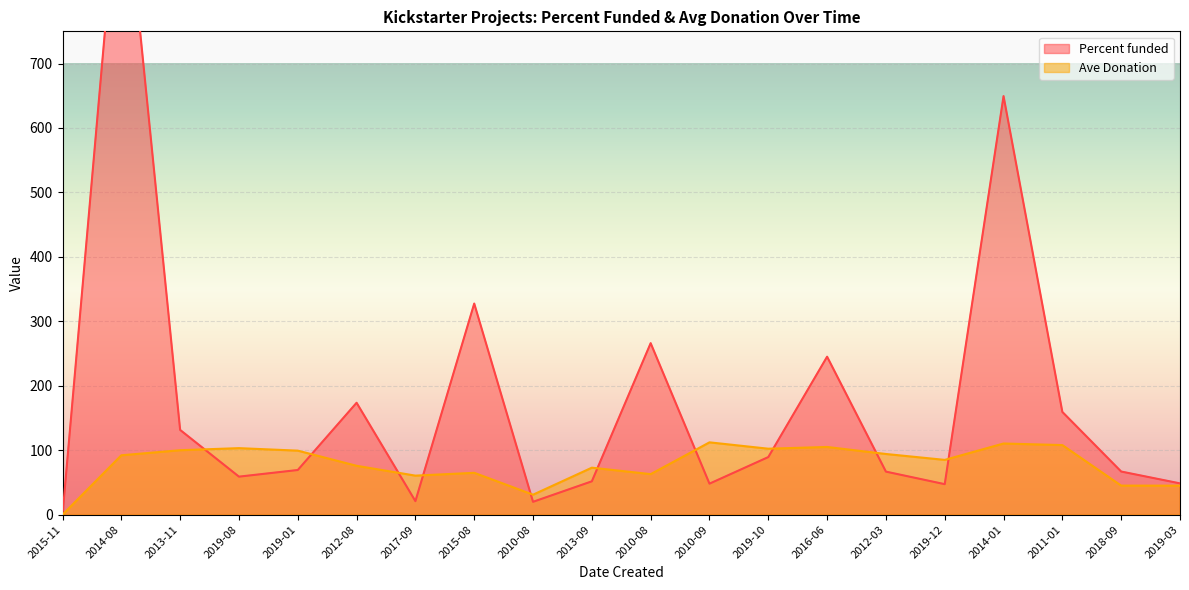

Which category has the lowest value across all series?

2015-11